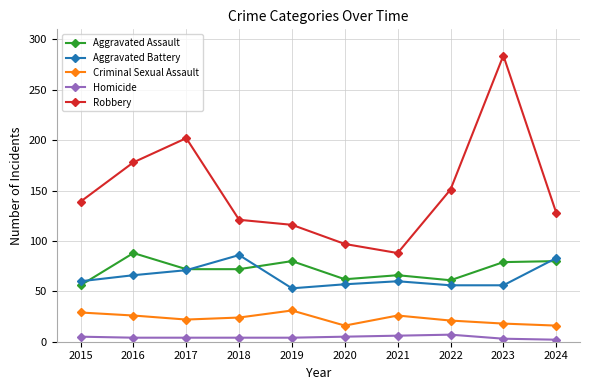

Is this an area chart (filled region under the line)?

No